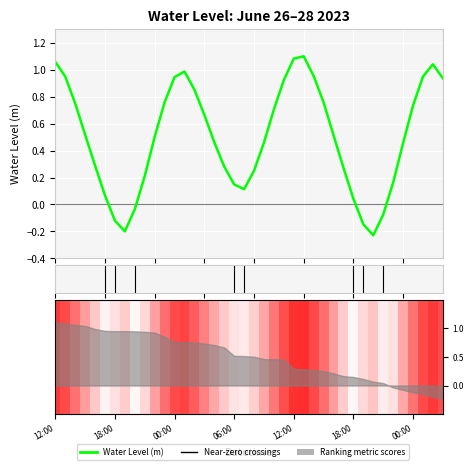

True or false: the data shows -0.1 at 33.

False